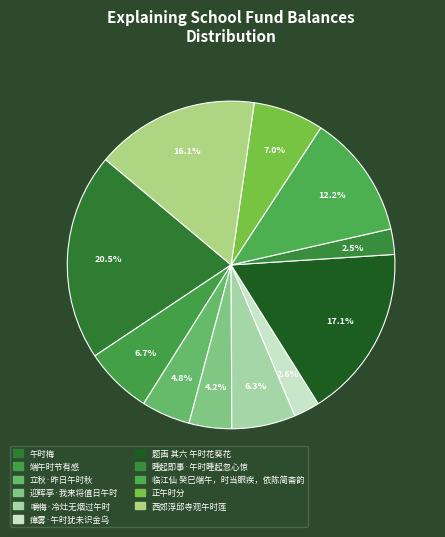

To the nearest percent, what percentage of the pie is 题画 其六 午时花葵花?

17%